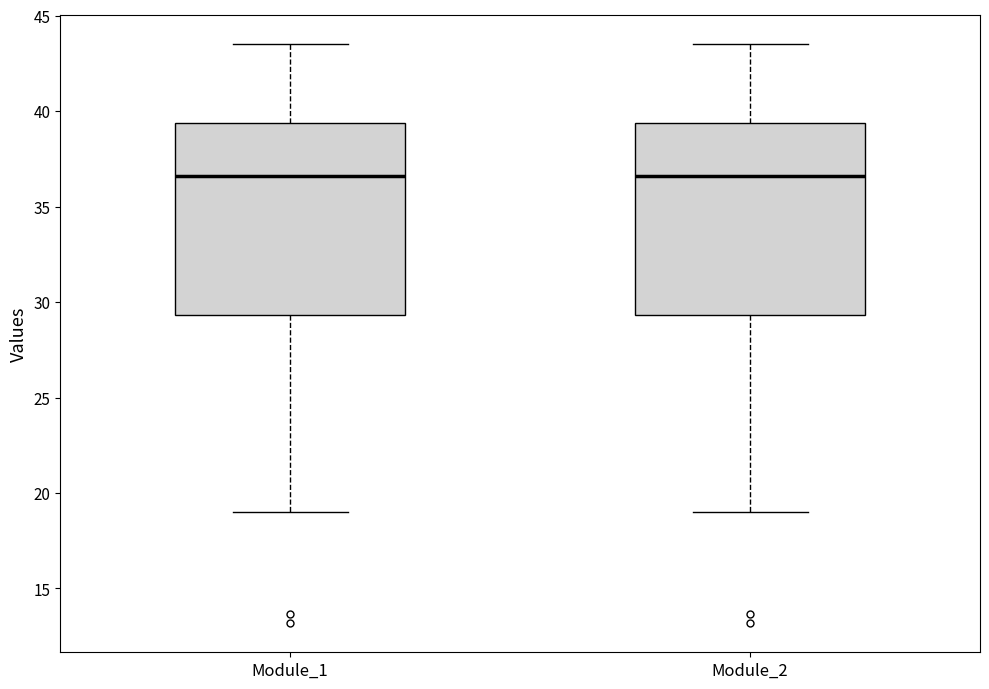

Reading left to right, transcribe this box plot: for each box, give where its median line is, the range the box spans, and where its two whiskers end, as read against the y-axis. The values are not printed on the chart, so give them approximately, as read against the axis.

Module_1: median 36.5, box 29.5 to 39.5, whiskers 19.0 to 43.5
Module_2: median 36.5, box 29.5 to 39.5, whiskers 19.0 to 43.5